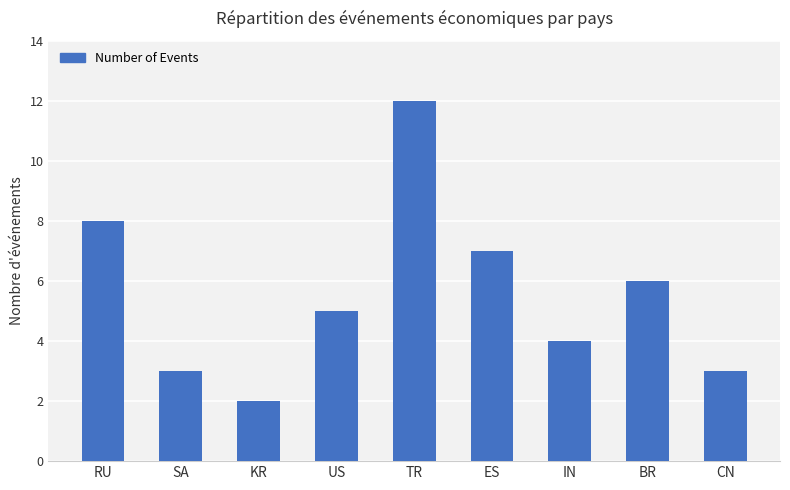

Approximately how many times larger is the value at TR compared to RU?

1.5